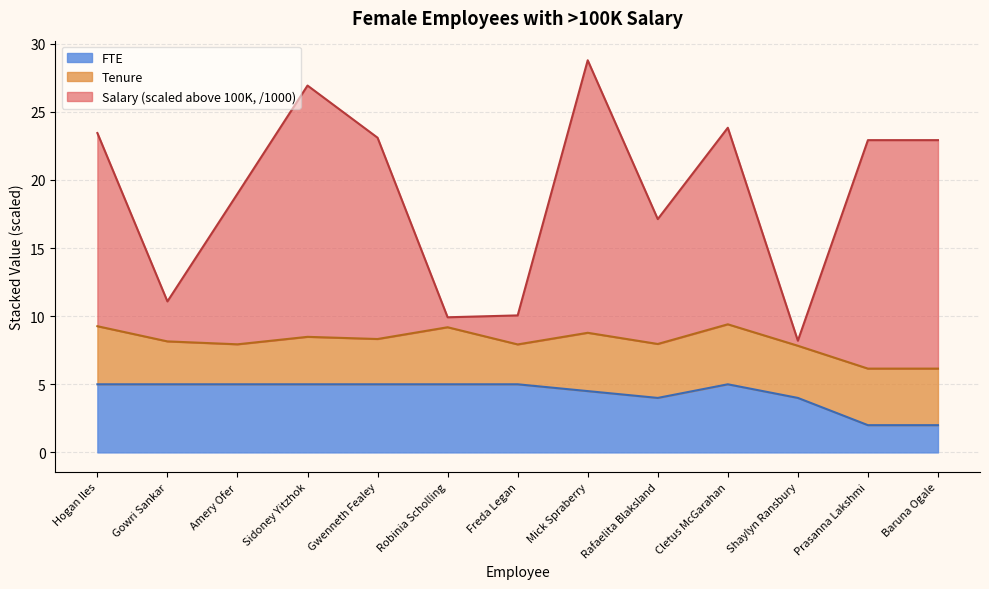

What is the highest value of the FTE series?

5.0